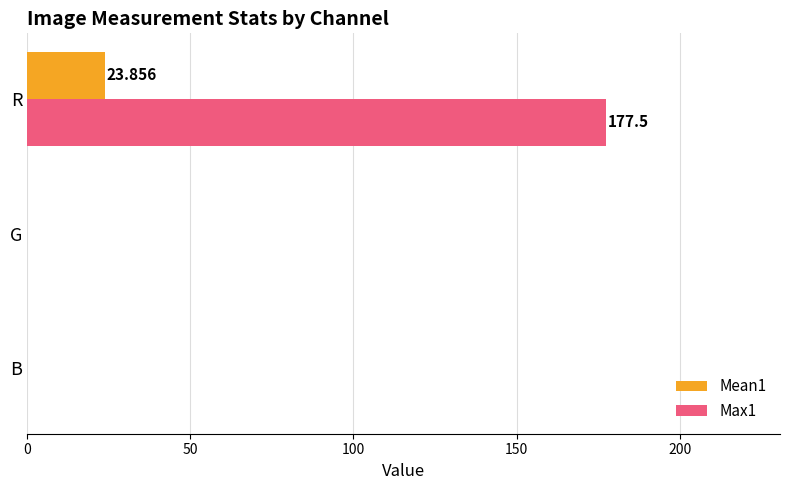

At which label does Max1 reach its peak?

R